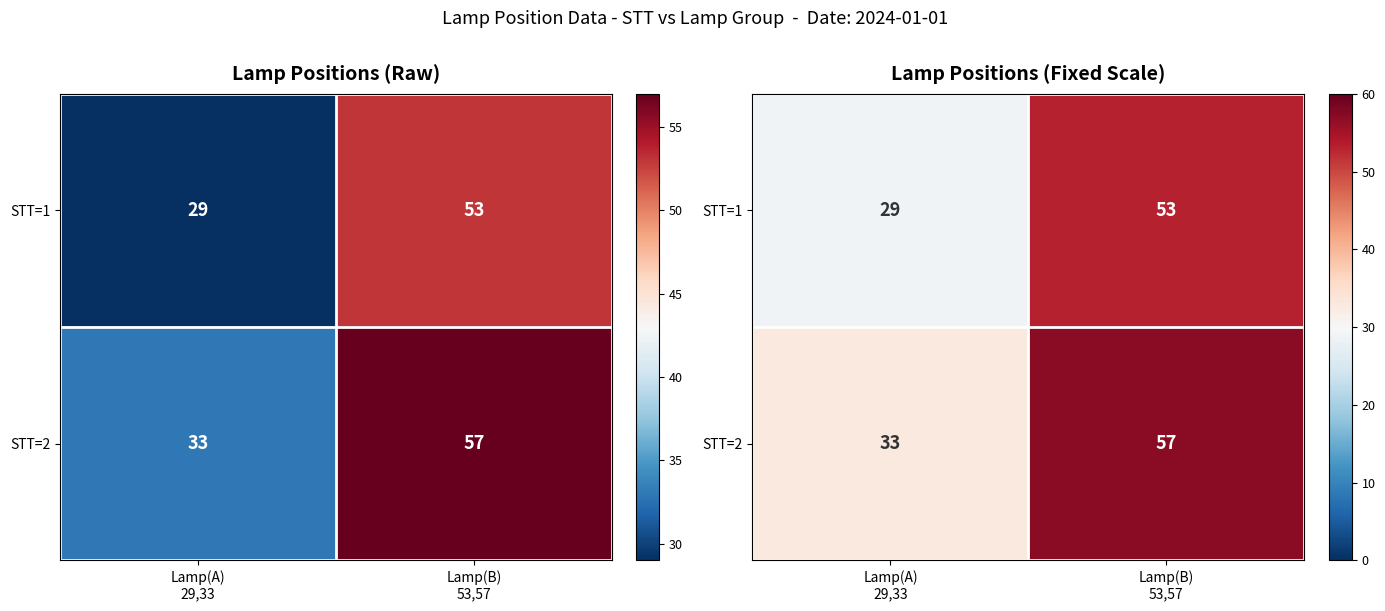

True or false: STT=1 has a value of 91 at Lamp(B) 53,57.

False